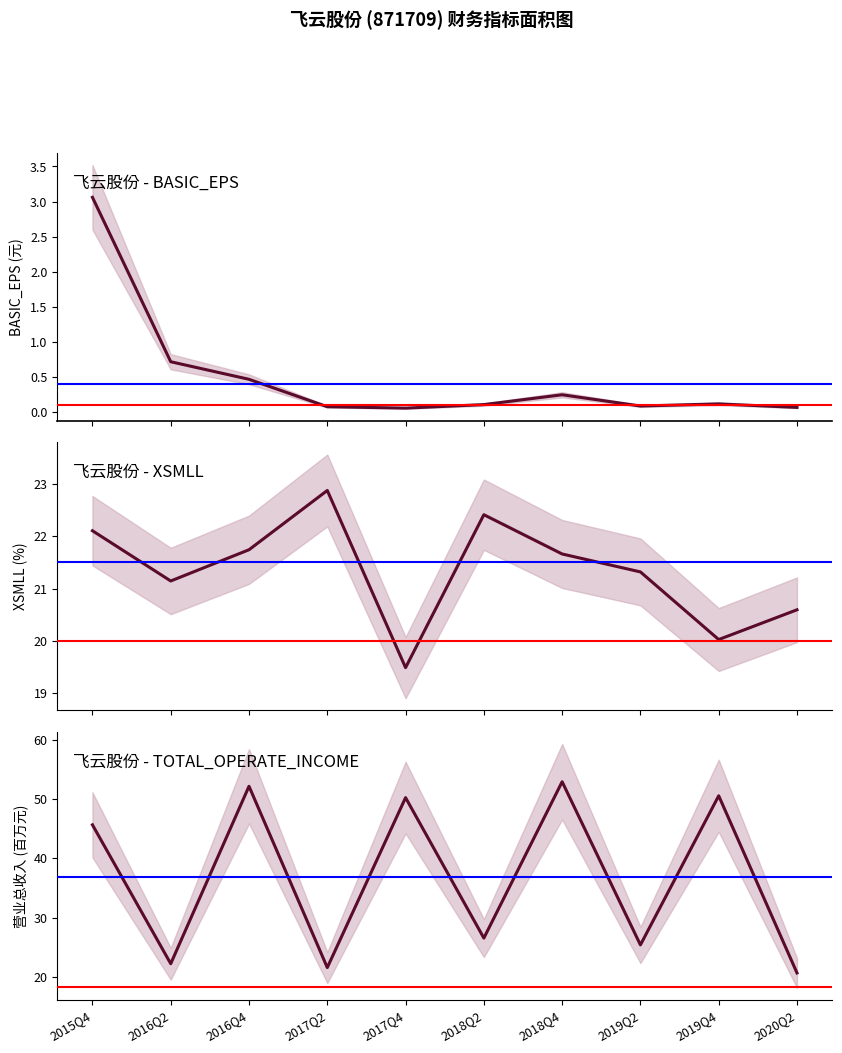

What is the label of the 2nd point from the left?

2016Q2